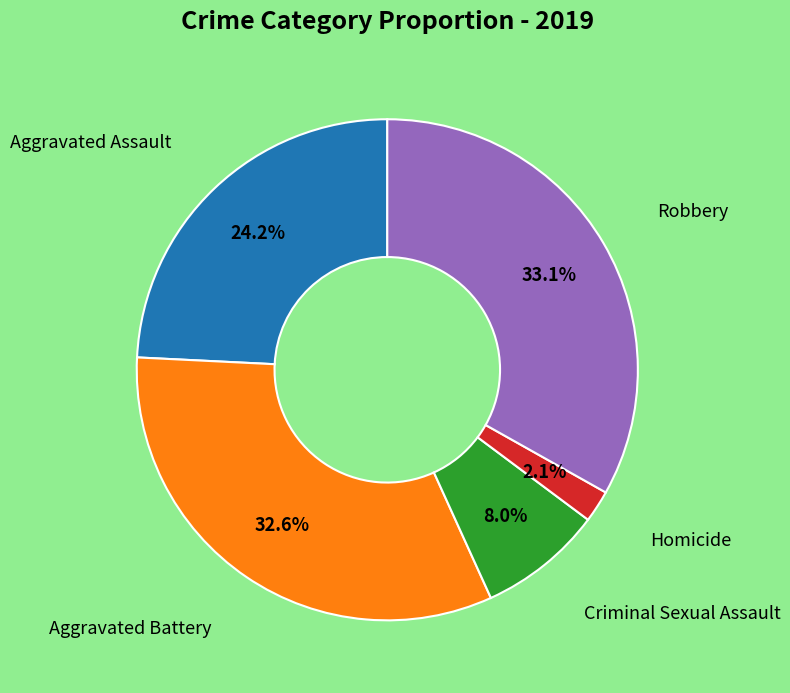

Is there any slice that represents more than half of the pie?

No